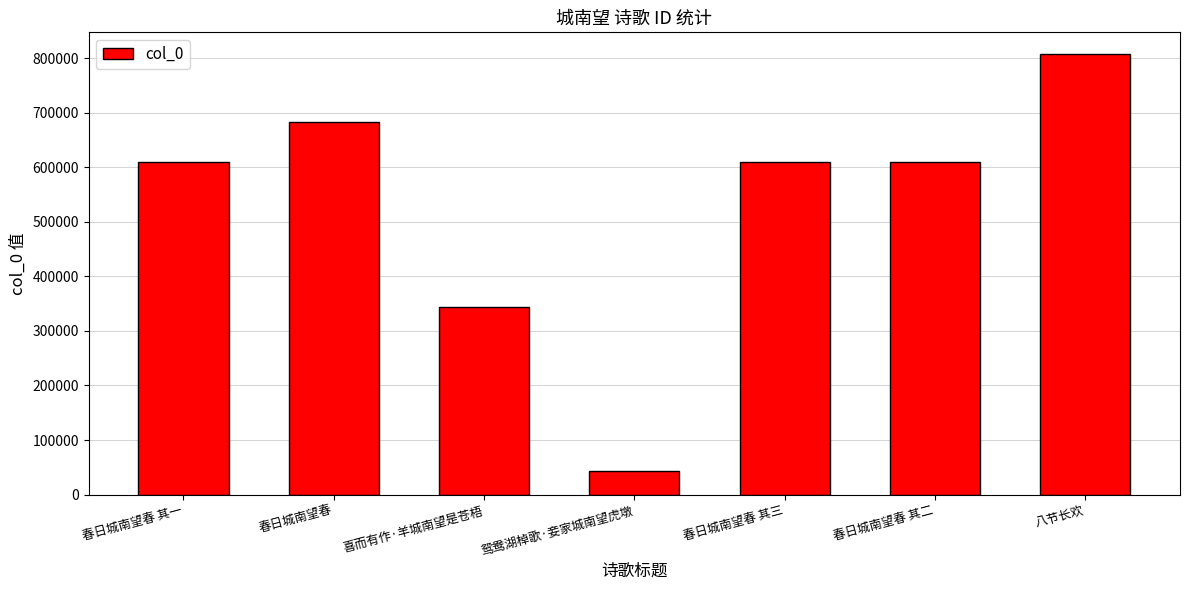

What is the sum of all values?

3703354